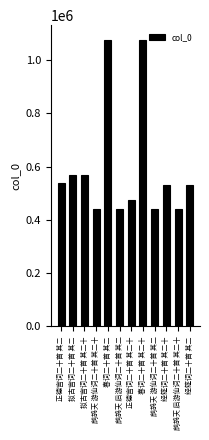

What is the label of the 10th bar from the left?

经筵词二十首 其二十